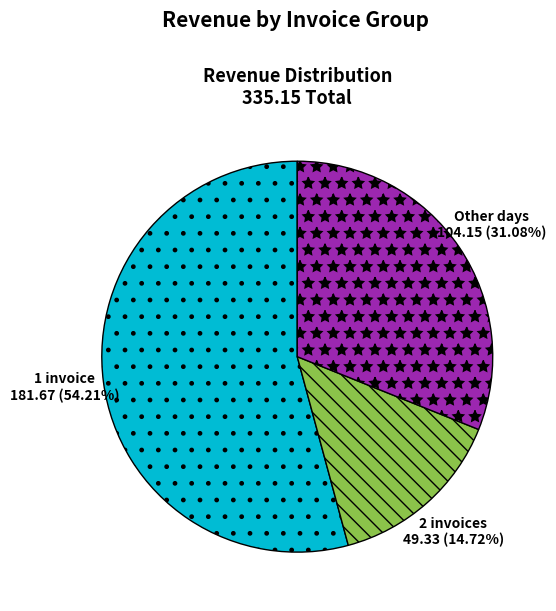

Between 1 invoice and Other days, which is larger?

1 invoice